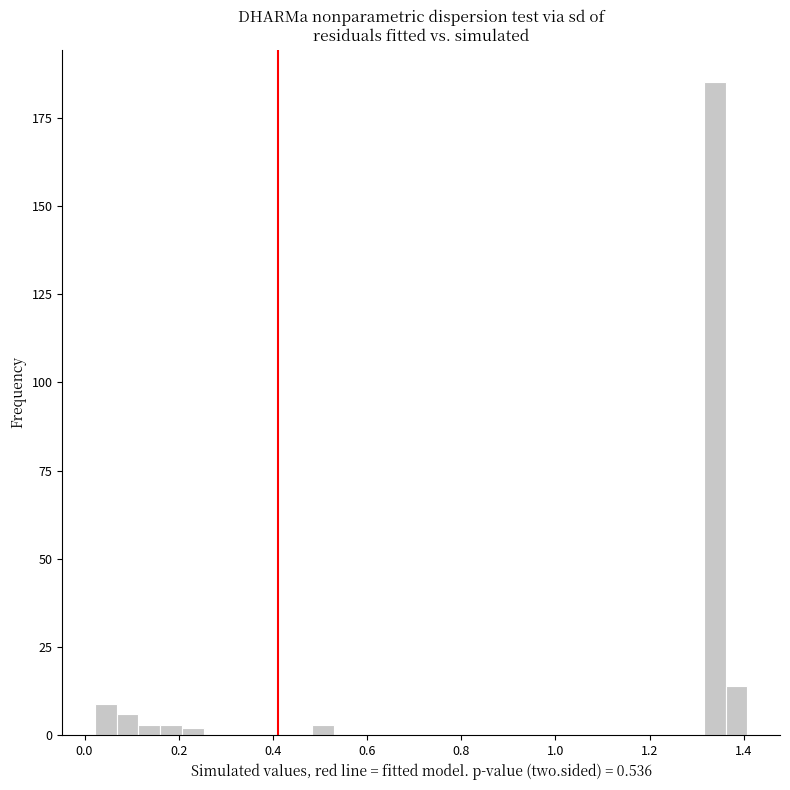

Read against the x-axis, roughly where is the centre of the tallest bar?

1.34